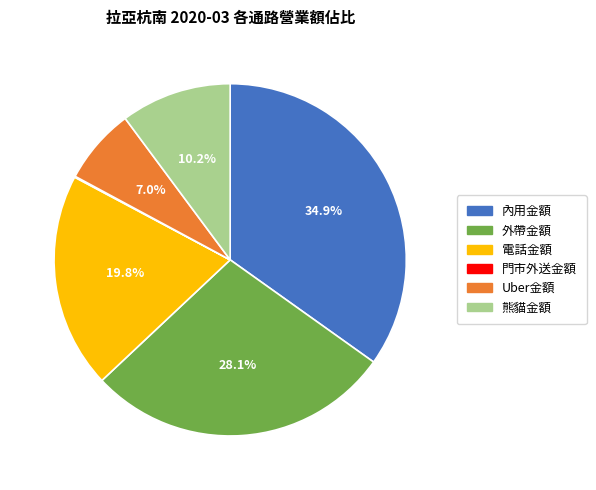

Is there a majority slice in this chart?

No